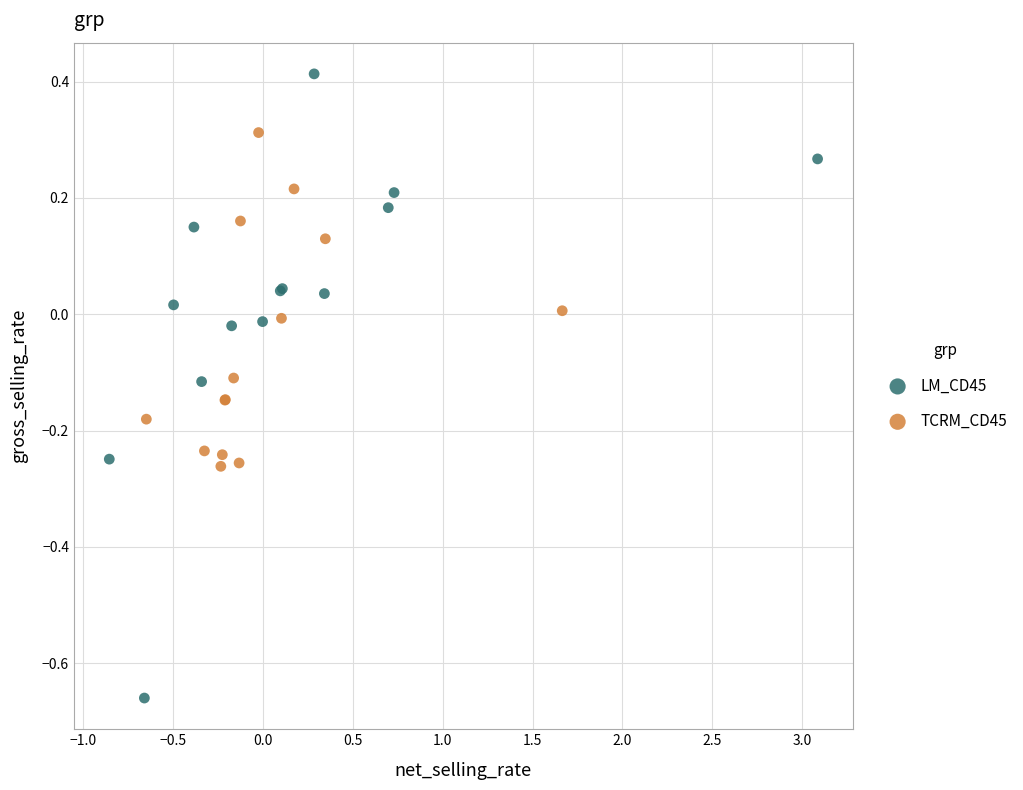

Which series reaches the maximum Y coordinate?

LM_CD45